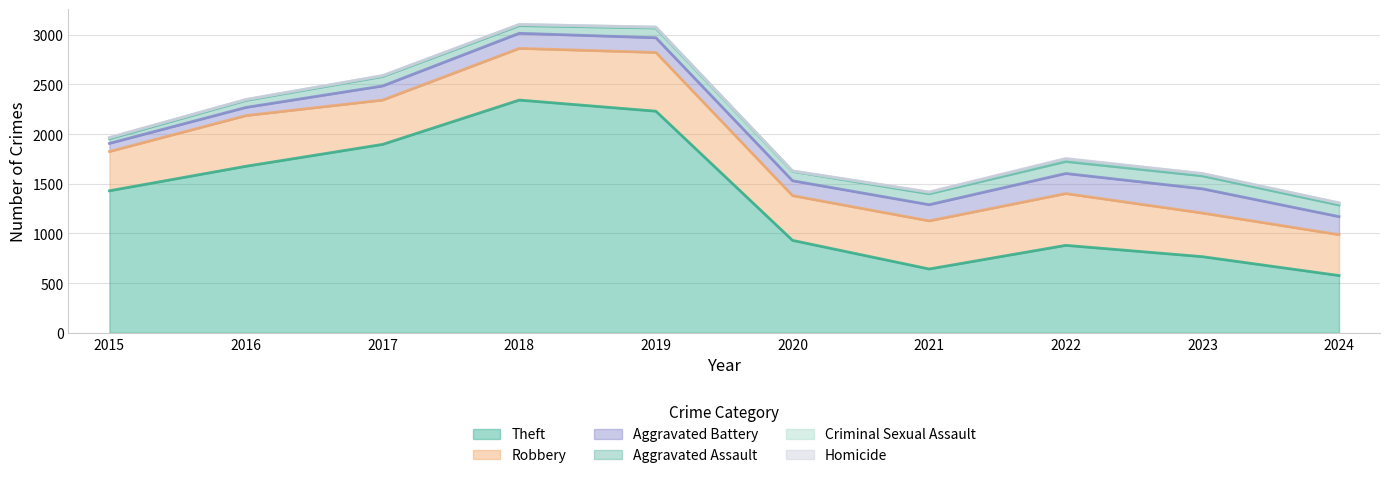

How many positive values does the Homicide series have?

9